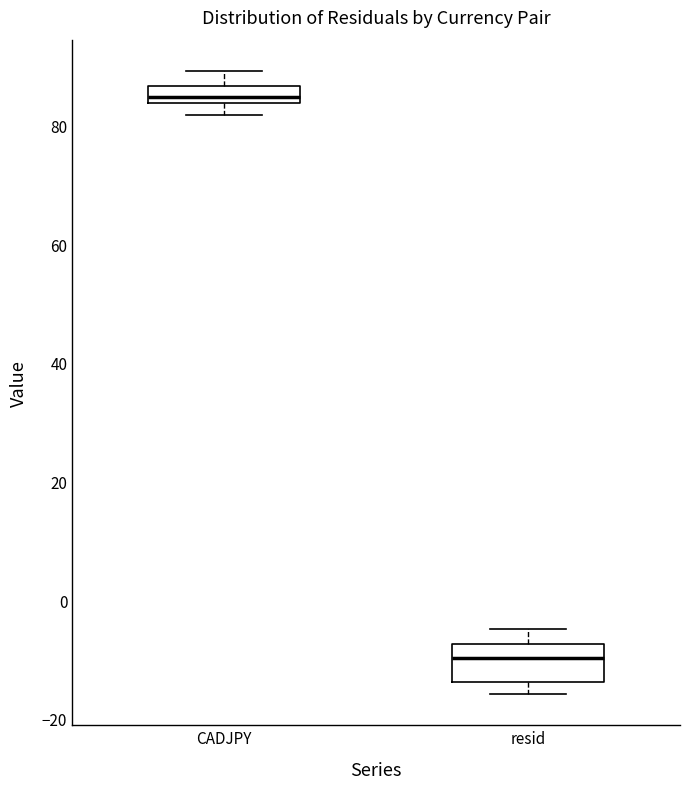

Where is the upper edge of the box for resid on the y-axis? The values are not printed on the chart, so give them approximately, as read against the axis.

-8